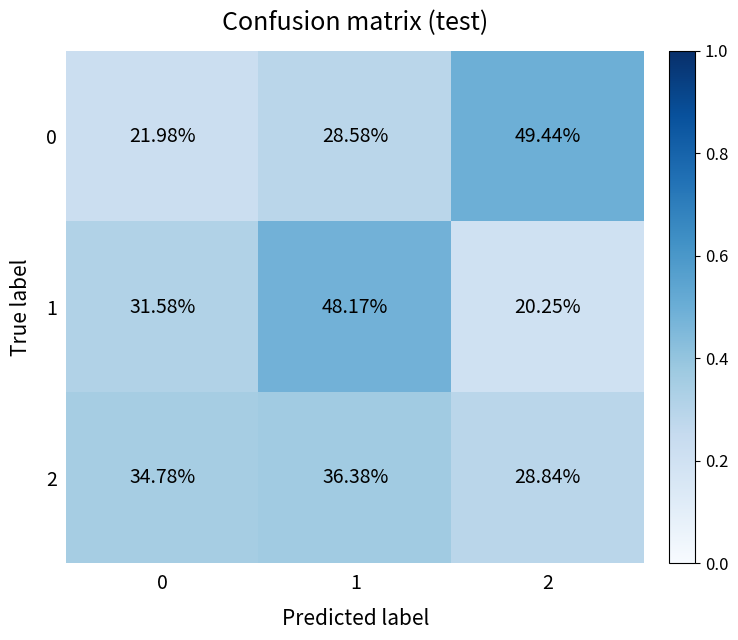

Rank the series at 0 from lowest to highest value.

0, 1, 2